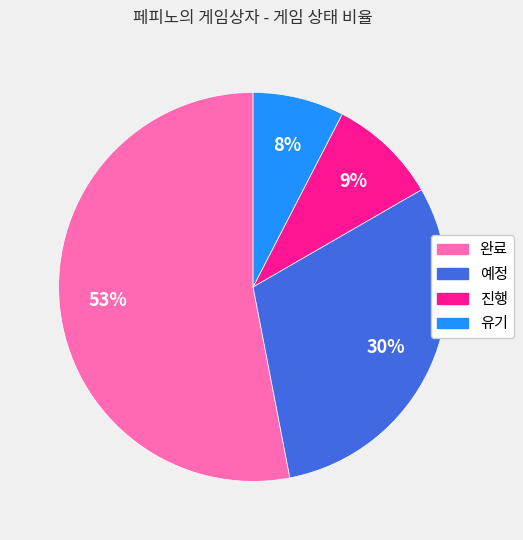

To the nearest percent, what is the difference between the largest and smallest slice percentages?

45%